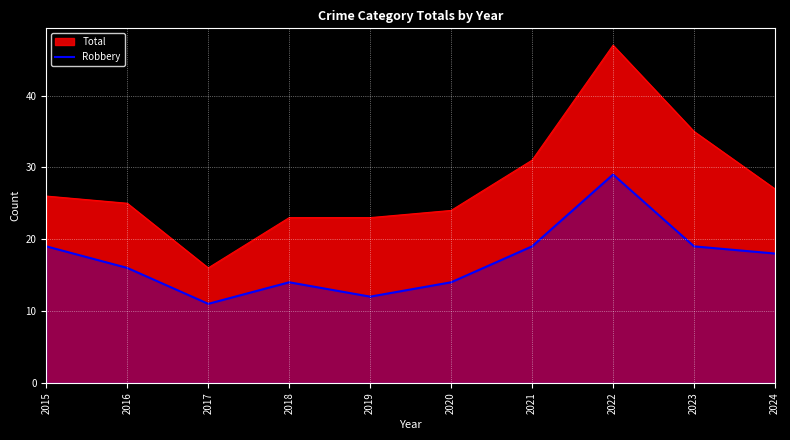

List the series in order of their peak value, highest first.

Total, Robbery